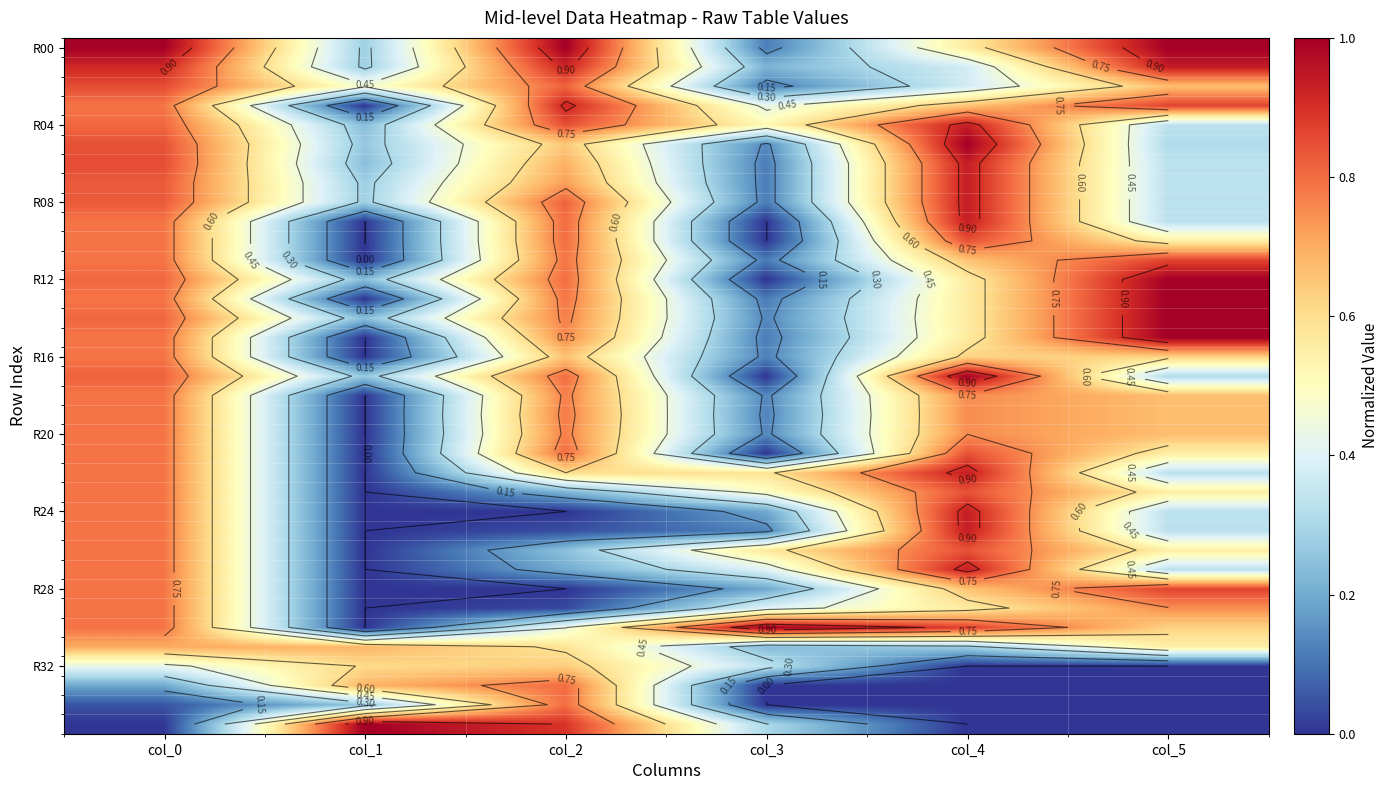

Which category has the lowest value across all series?

col_1